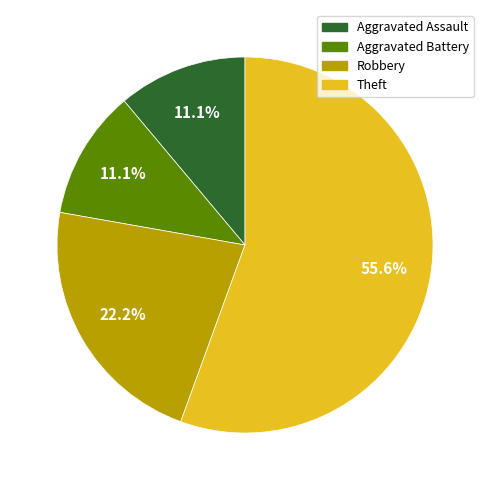

Approximately how many times larger is the value at Theft compared to Aggravated Assault?

5.0